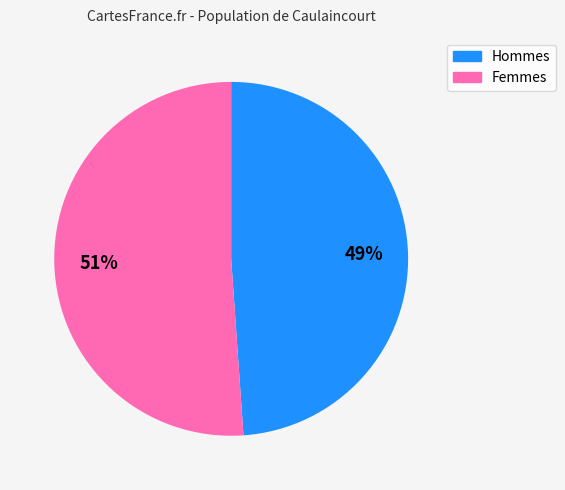

To the nearest percent, what portion does Femmes represent?

51%